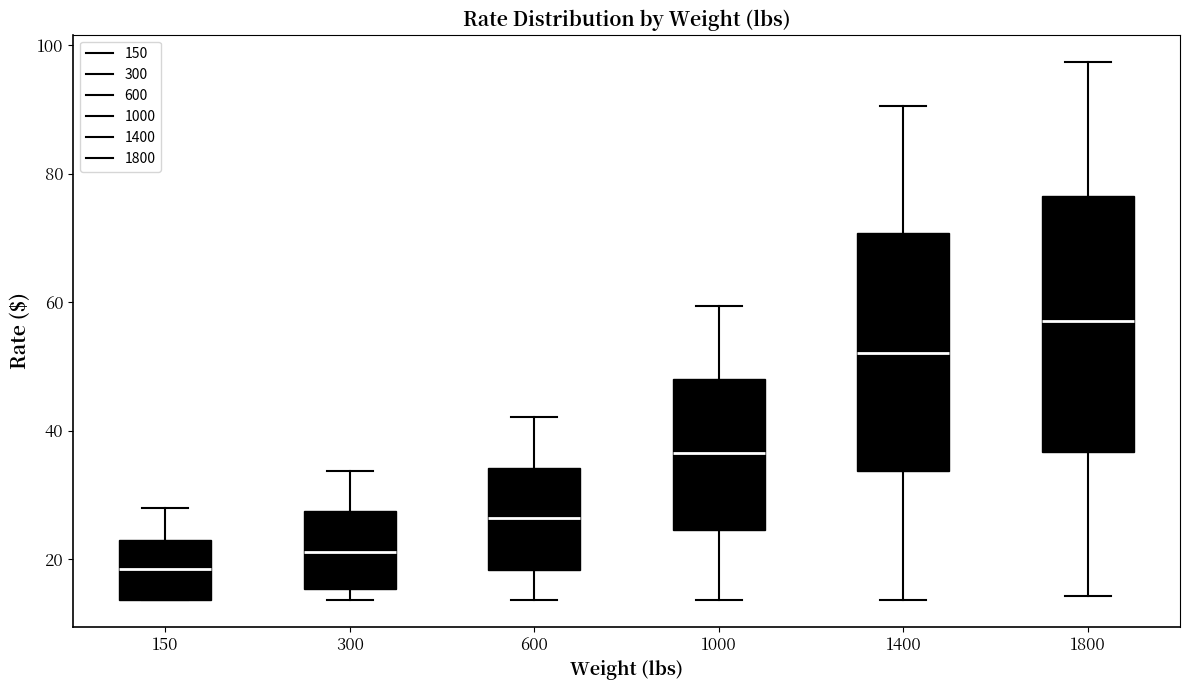

Which box has the lowest median line?

150